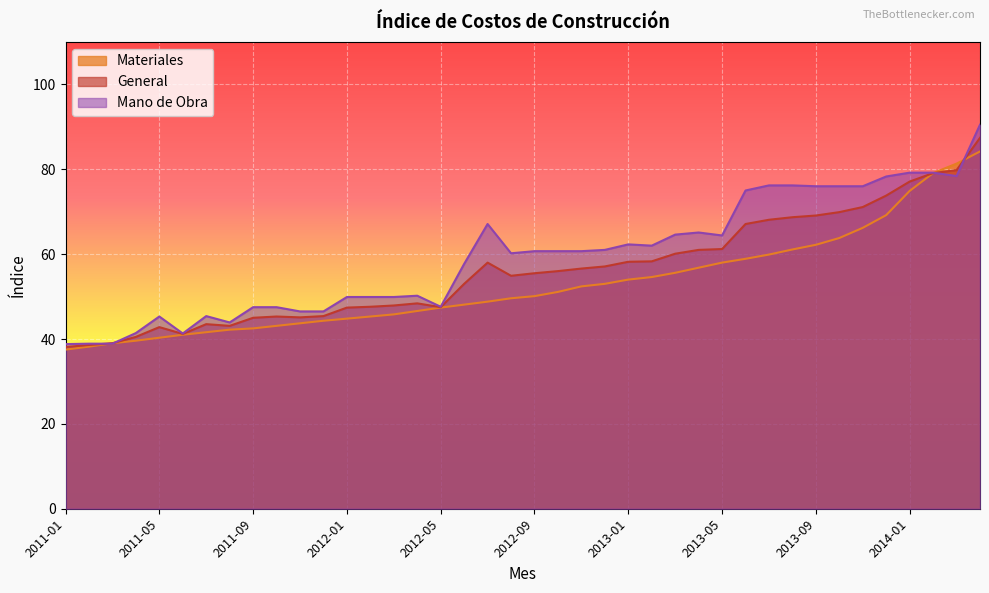

How many values in the General series are below 56?

20